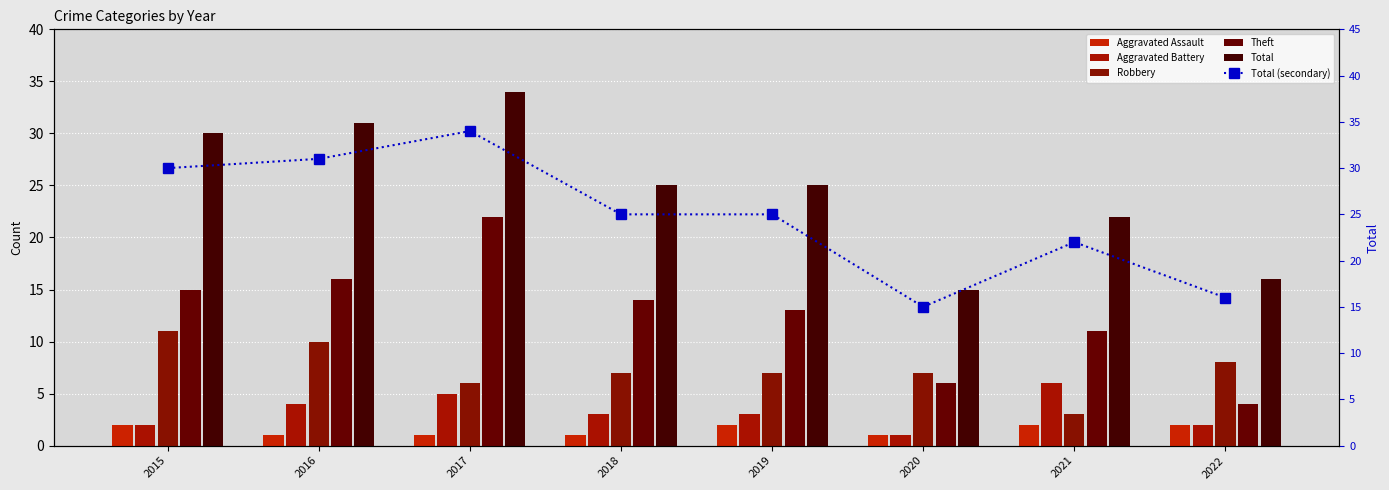

Is the value of Aggravated Assault at 2021 greater than the value of Total (secondary) at 2021?

No